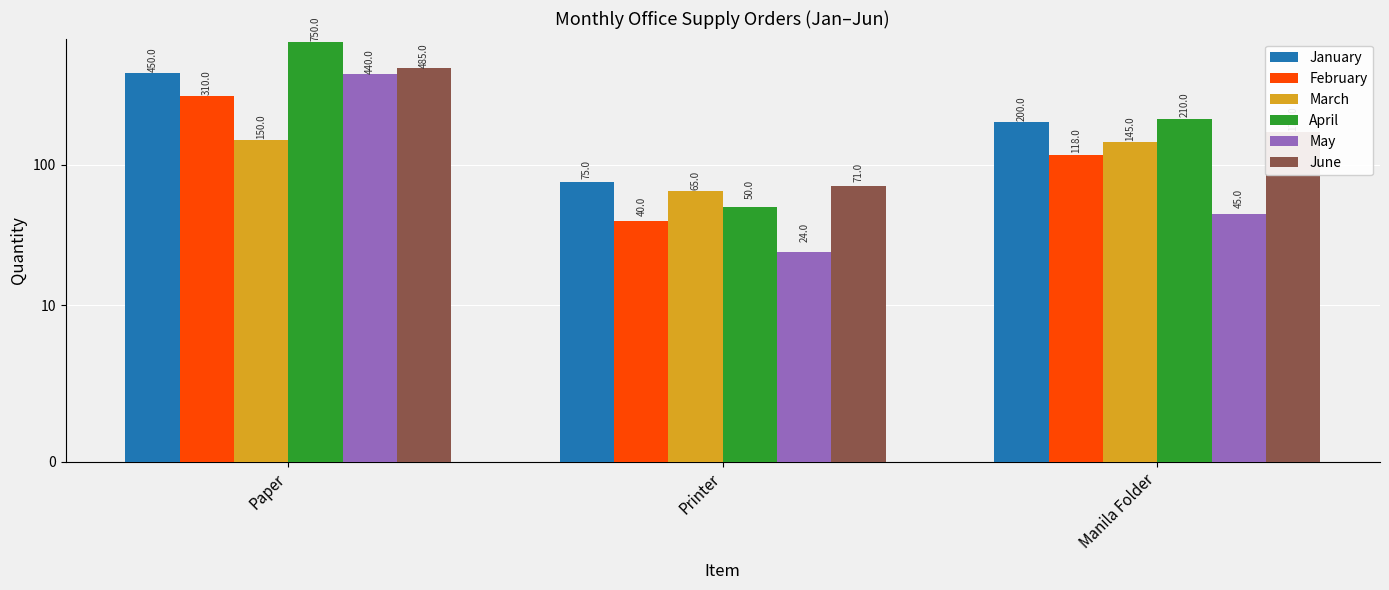

What position from the right is Manila Folder?

1